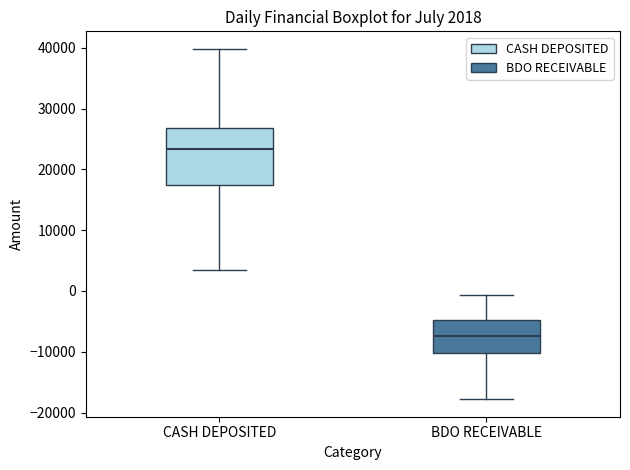

Which box's median line is the lowest?

BDO RECEIVABLE